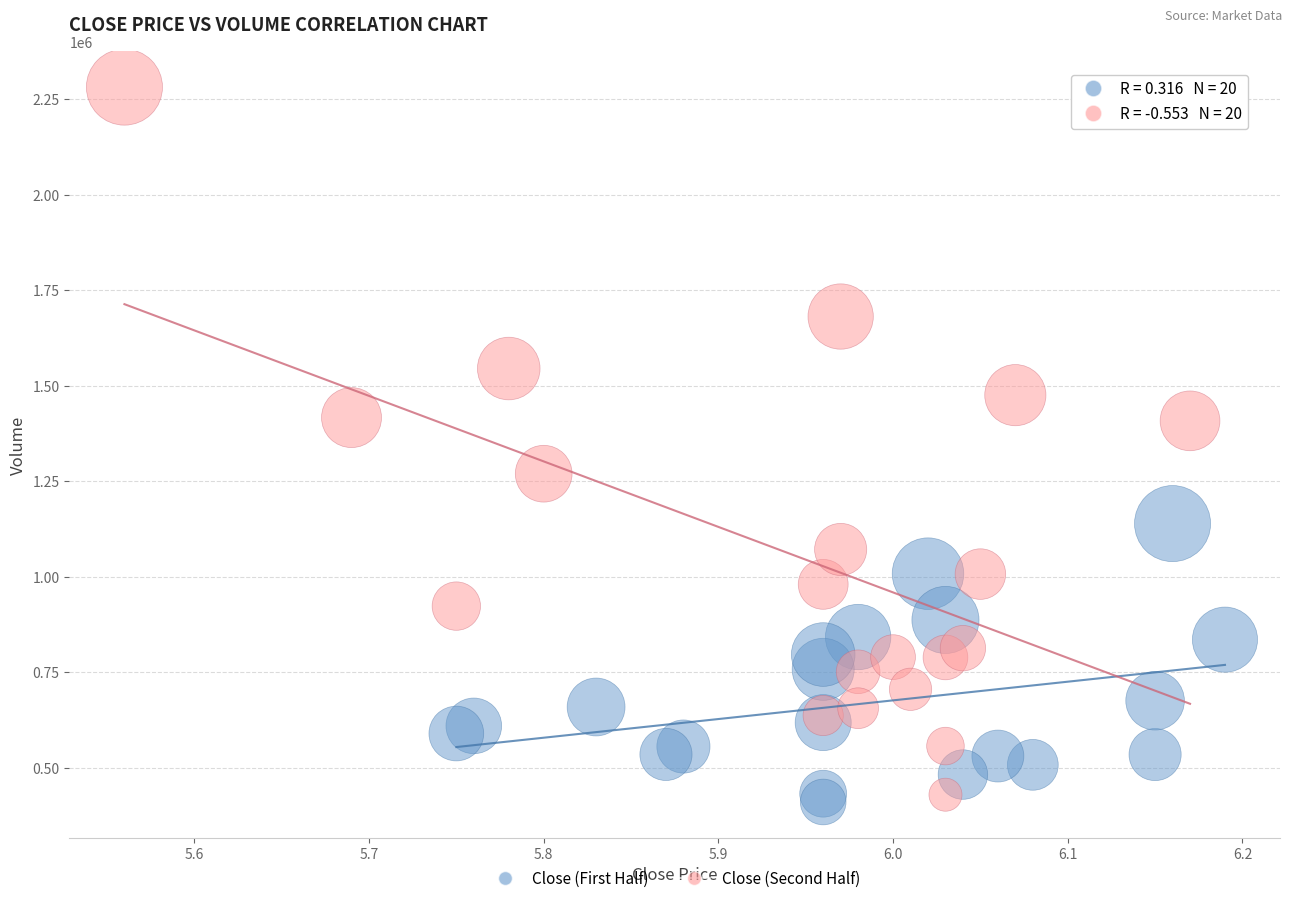

Which series reaches the maximum Y coordinate?

Close (Second Half)